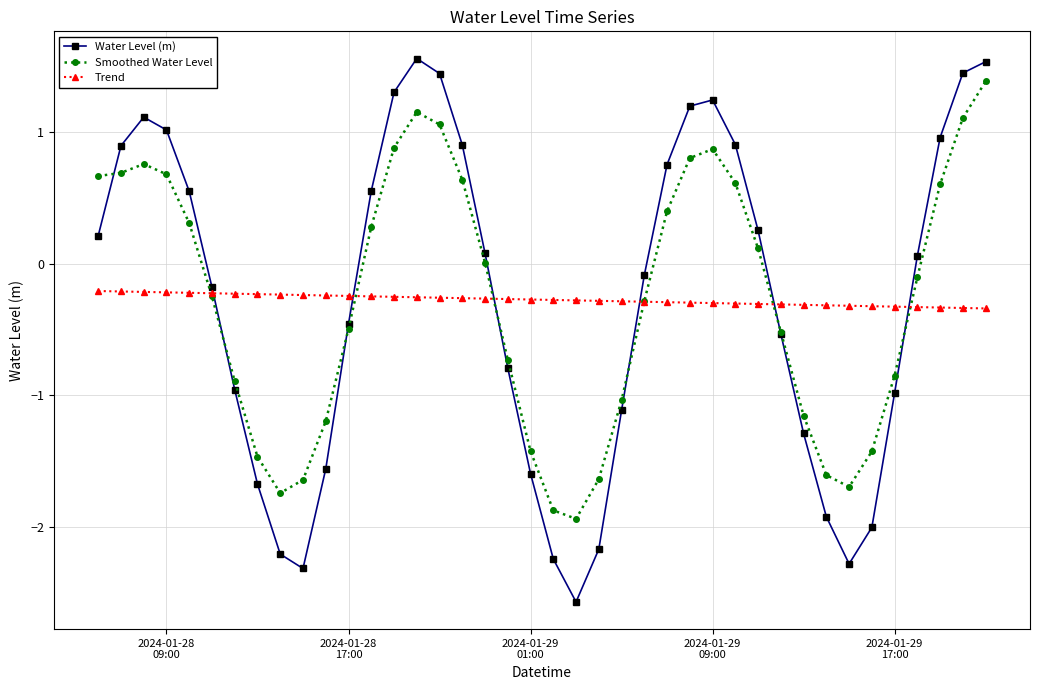

Which series has the widest spread of values?

Water Level (m)